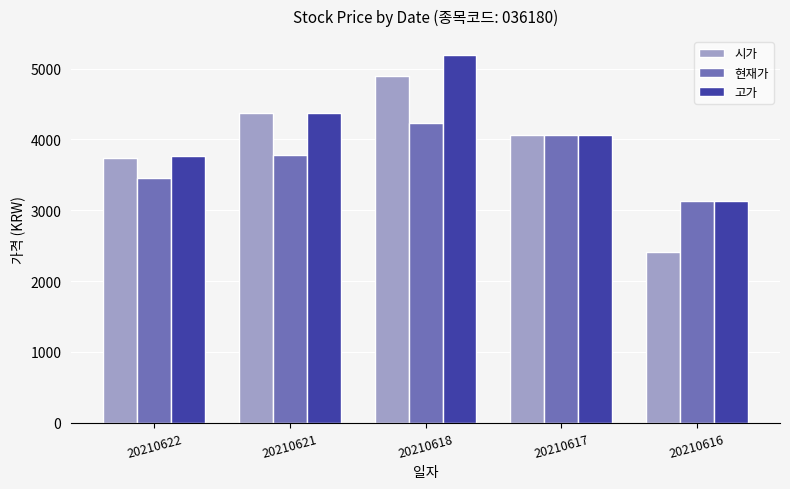

Which category has the lowest value across all series?

20210616